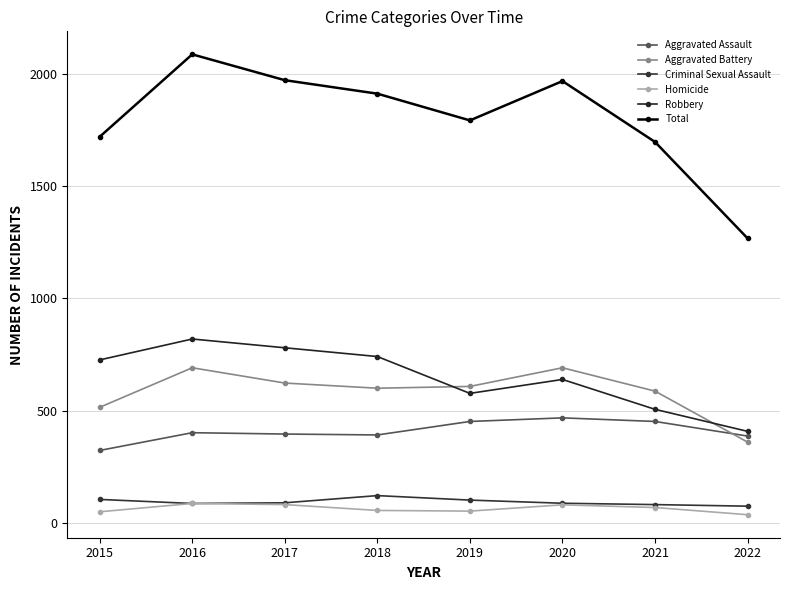

True or false: Total and Aggravated Assault cross at least once.

False